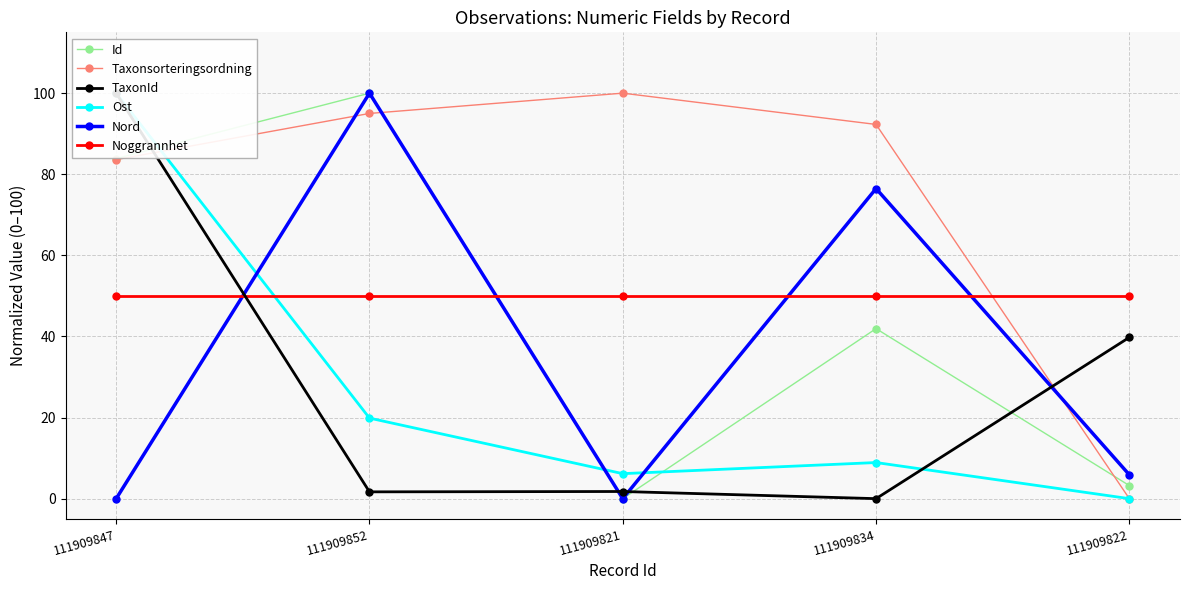

What is the average value of the TaxonId series?

28.6